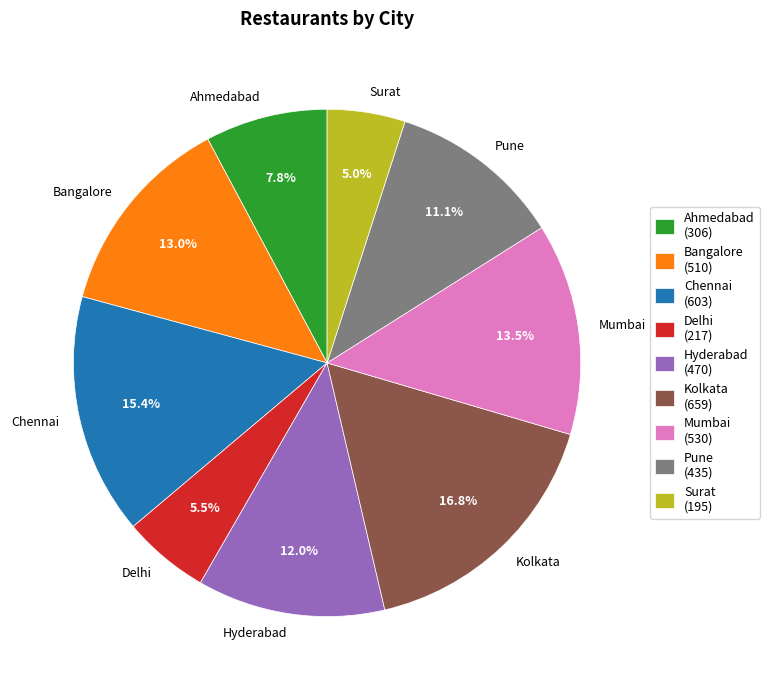

Which has a higher value, Kolkata or Pune?

Kolkata